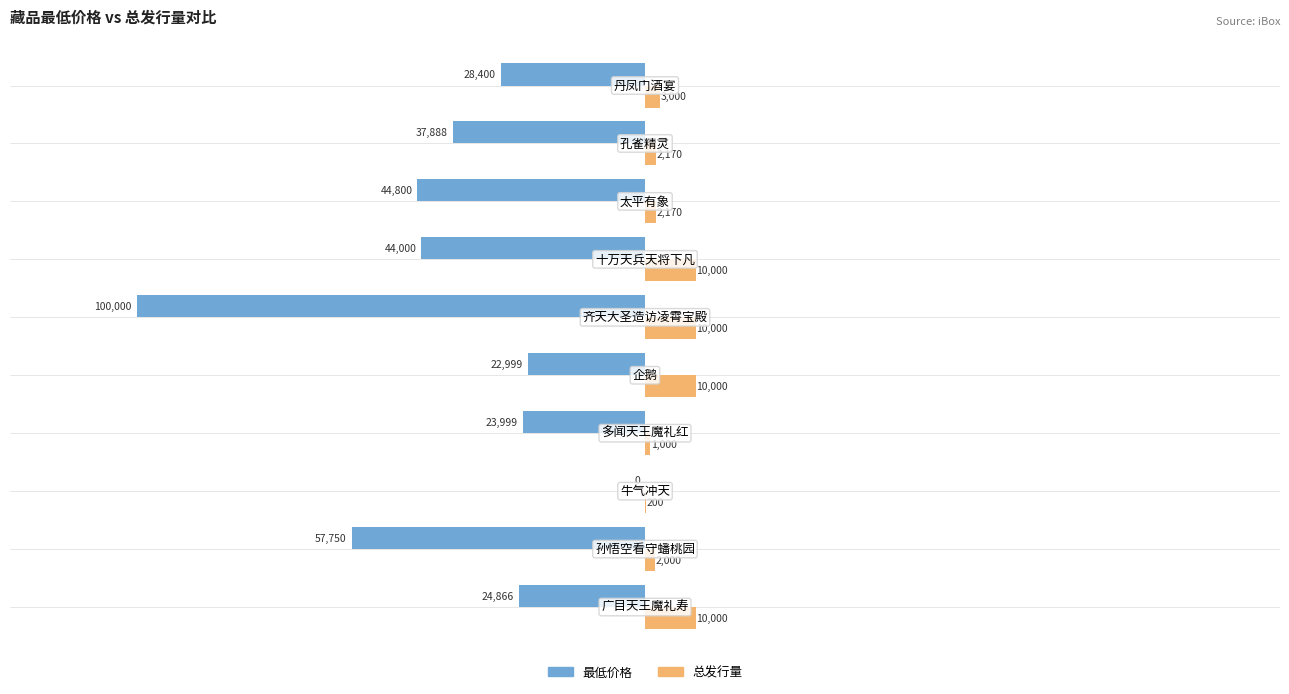

What is the maximum value for 总发行量?

10000